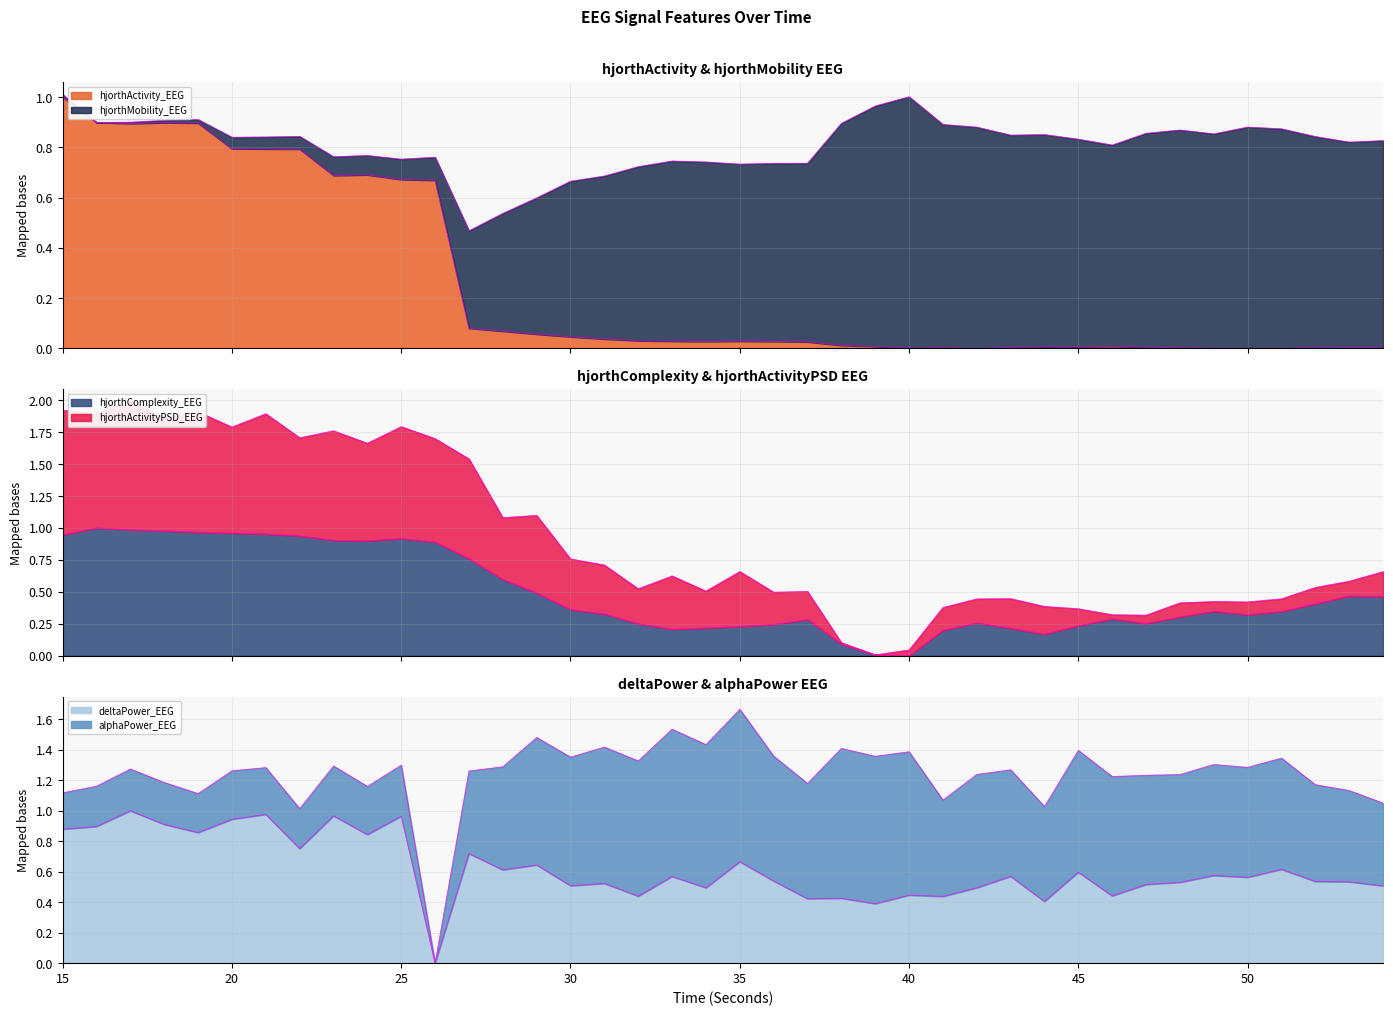

Which has a higher value, 51 or 43?

43